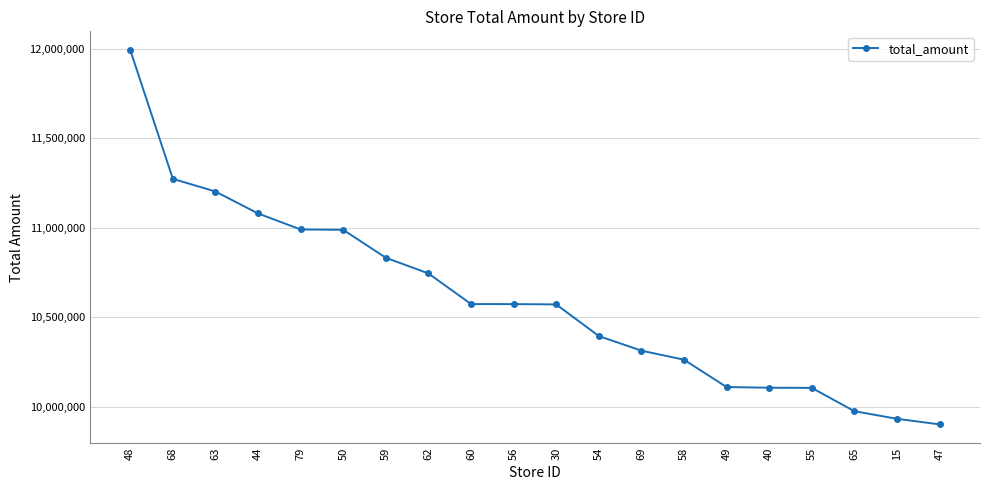

Which has a higher value, 49 or 48?

48